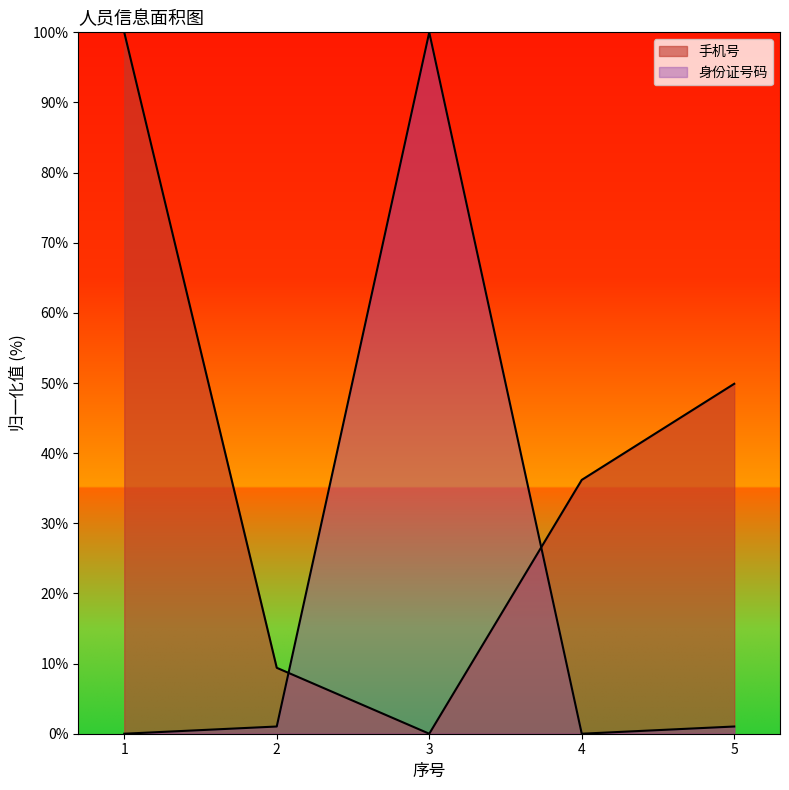

Where does the 手机号 series first go above 36?

1